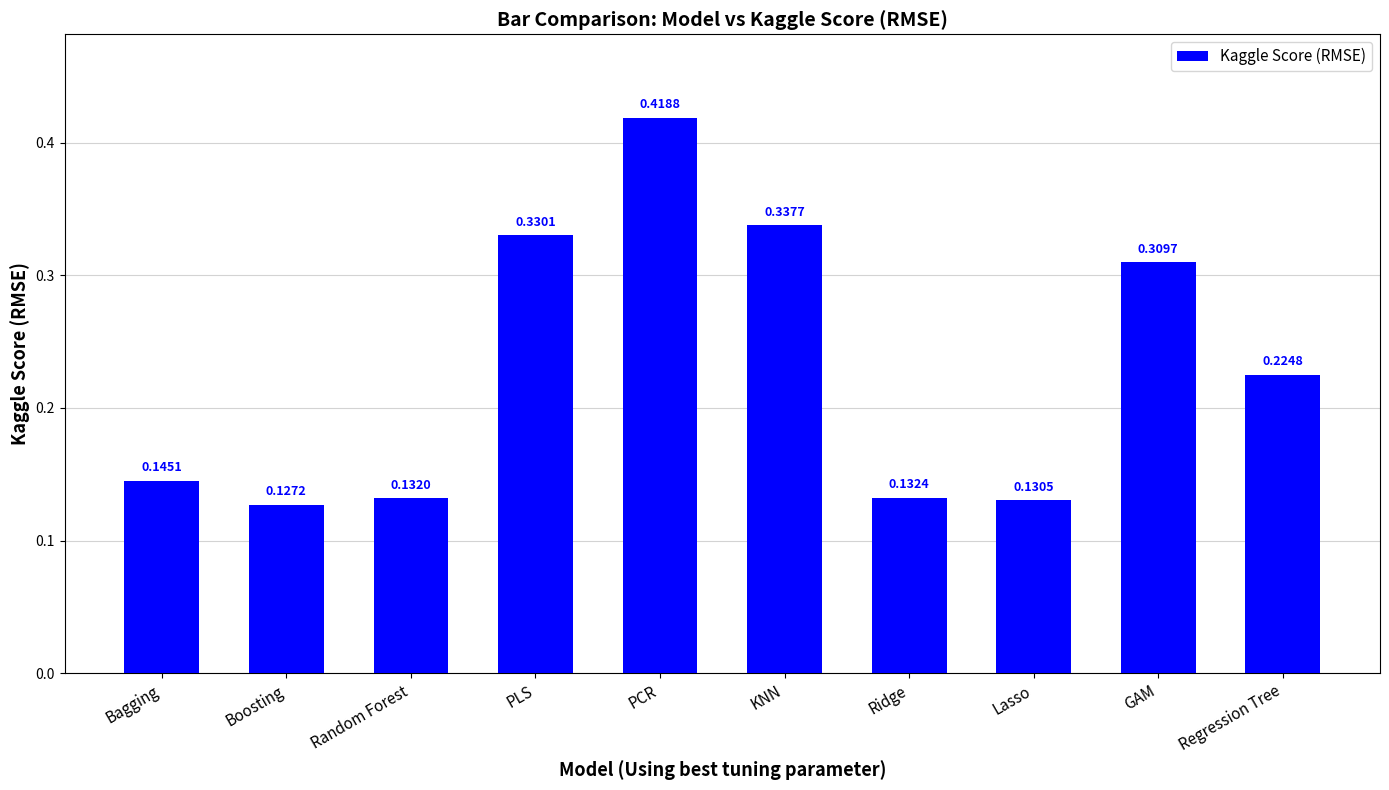

Which label corresponds to the largest value in the chart?

PCR